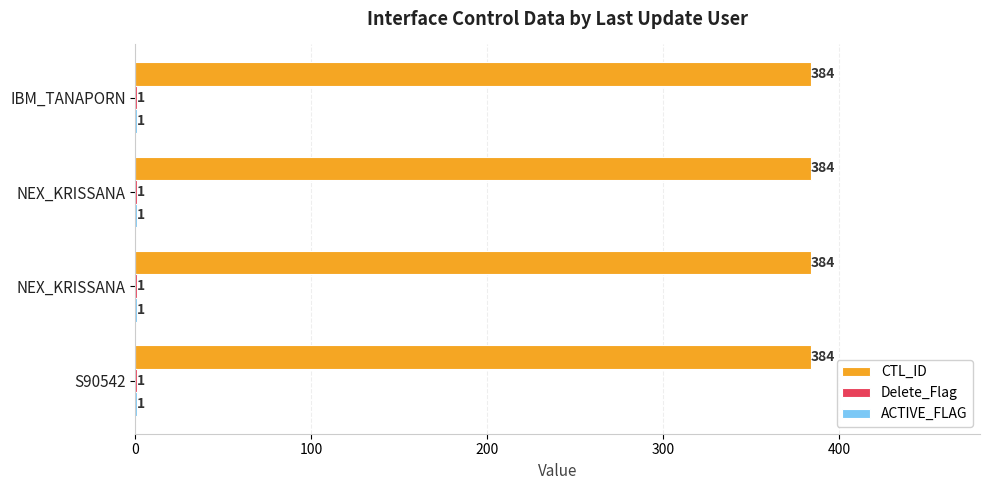

Count the number of categories in the chart.

4